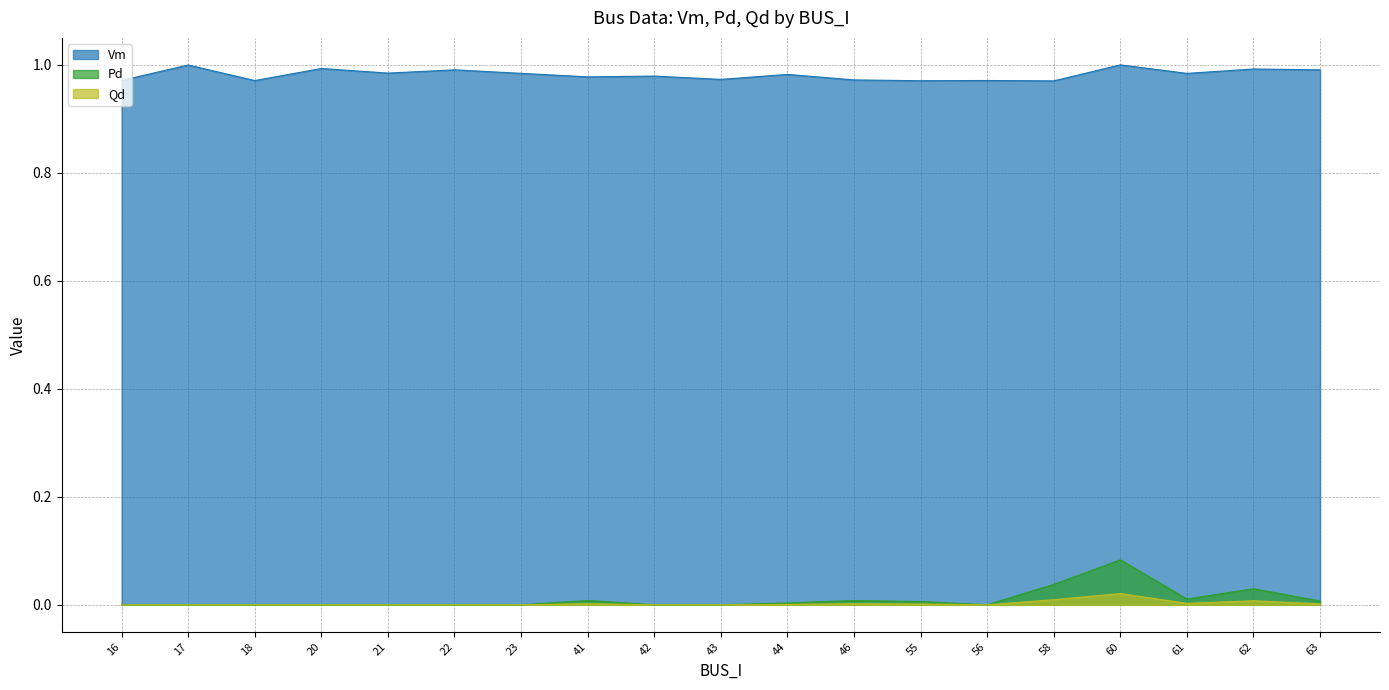

Which series has the largest total across all categories?

Vm